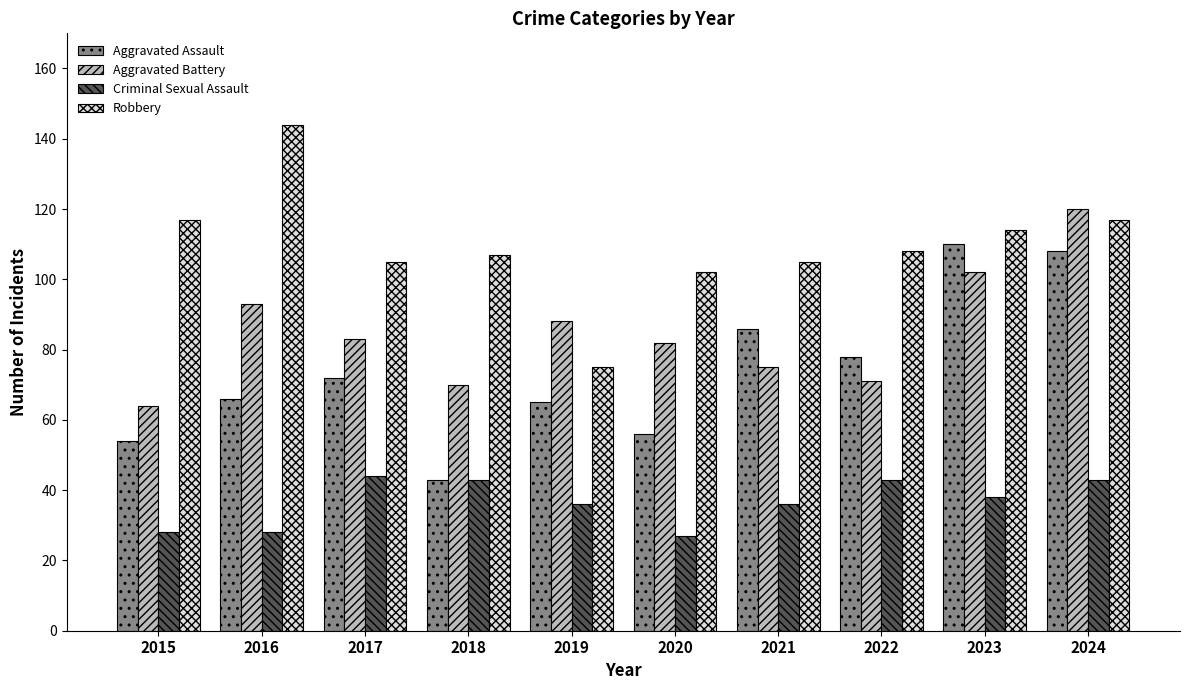

At which label does Robbery first exceed 108?

2015